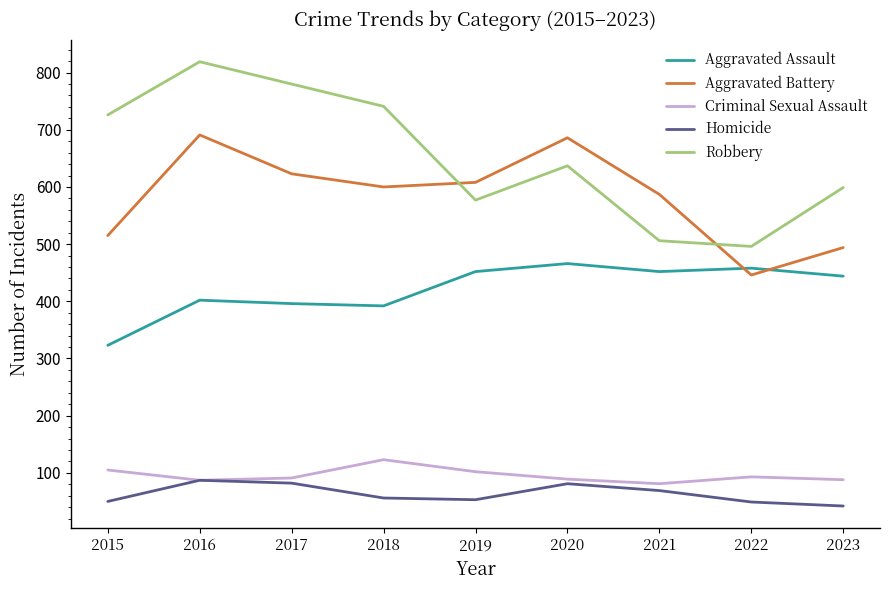

List the series in order of their peak value, lowest first.

Homicide, Criminal Sexual Assault, Aggravated Assault, Aggravated Battery, Robbery